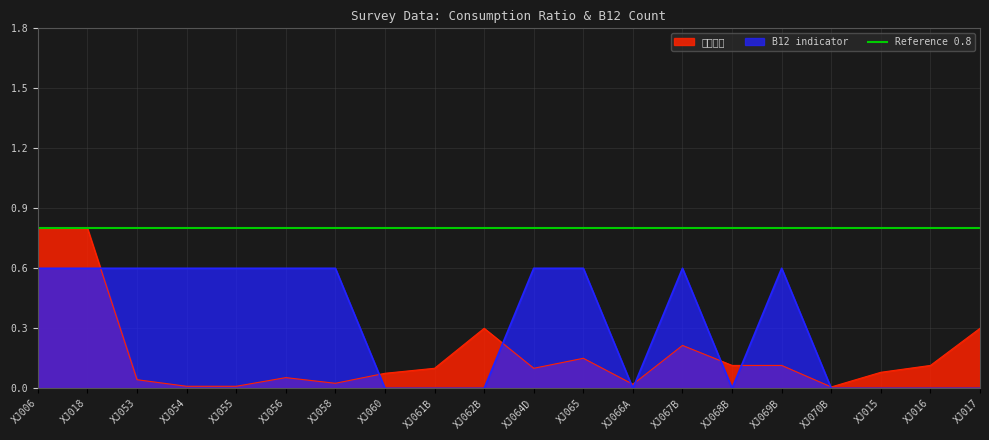

What is the label of the 19th point from the right?

XJ018